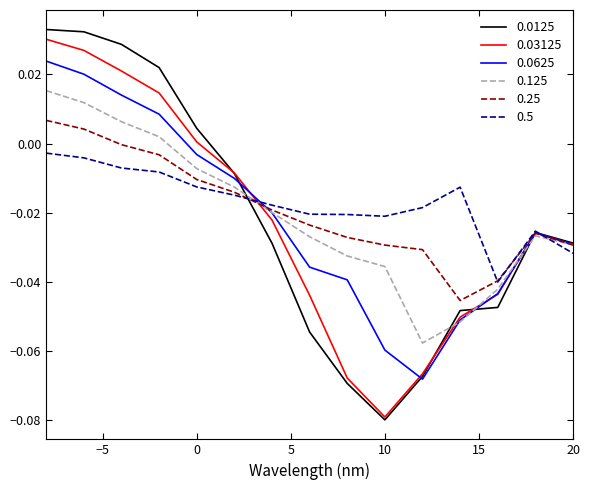

Which series has the widest spread of values?

0.0125